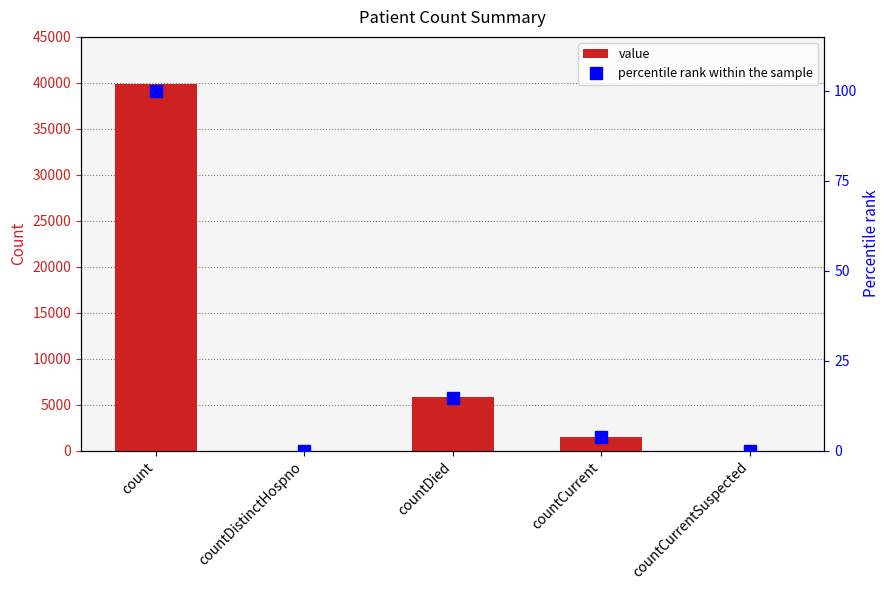

What position from the left is countCurrent?

4